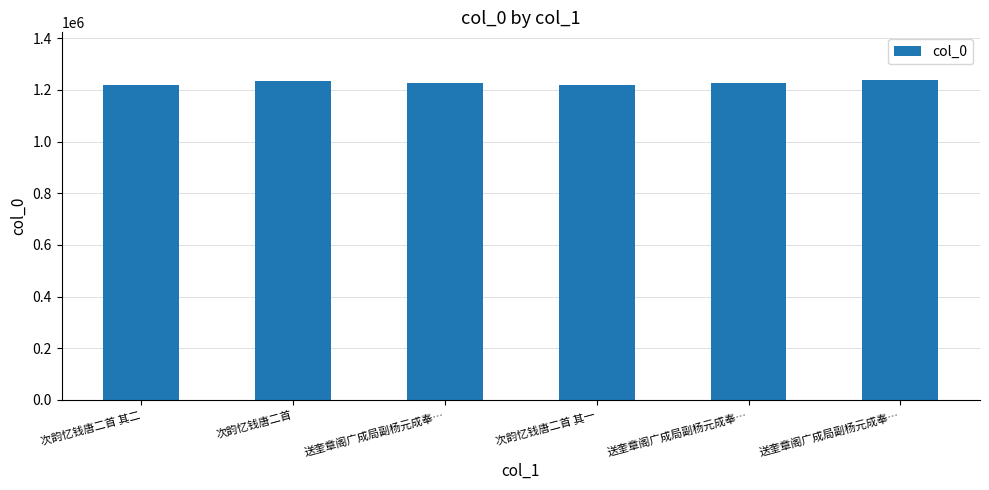

Count the number of categories in the chart.

6